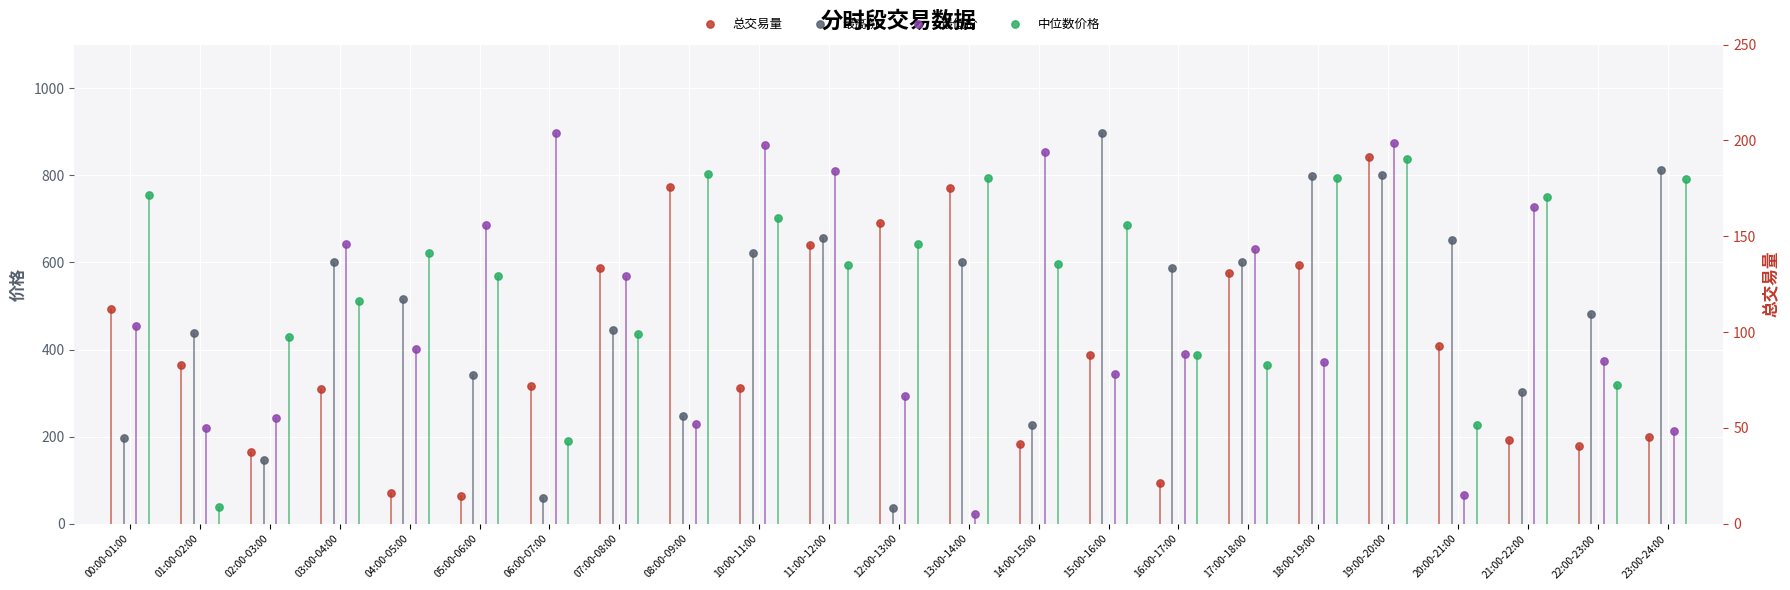

Which series has the largest total across all categories?

中位数价格